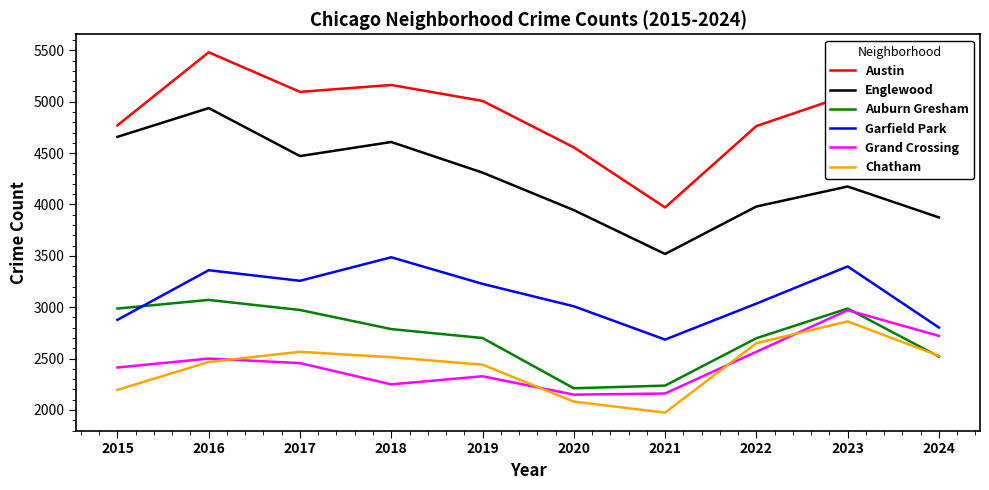

Is the value of Englewood at 2020 greater than the value of Garfield Park at 2018?

Yes